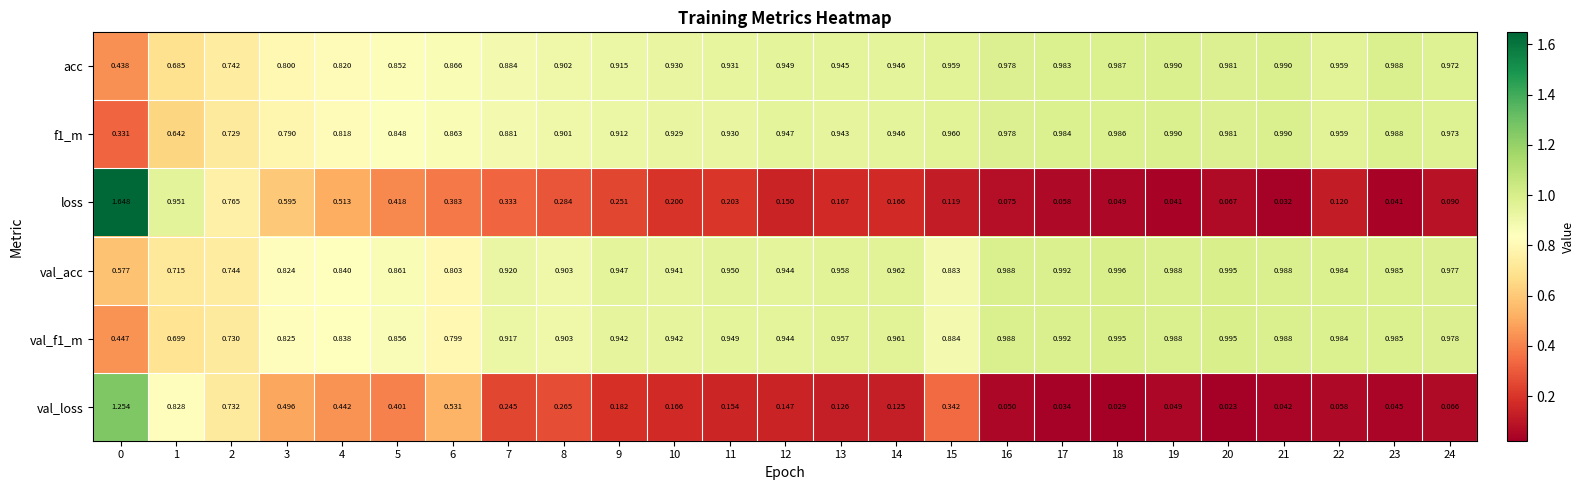

Which series has the largest range (max minus min)?

loss